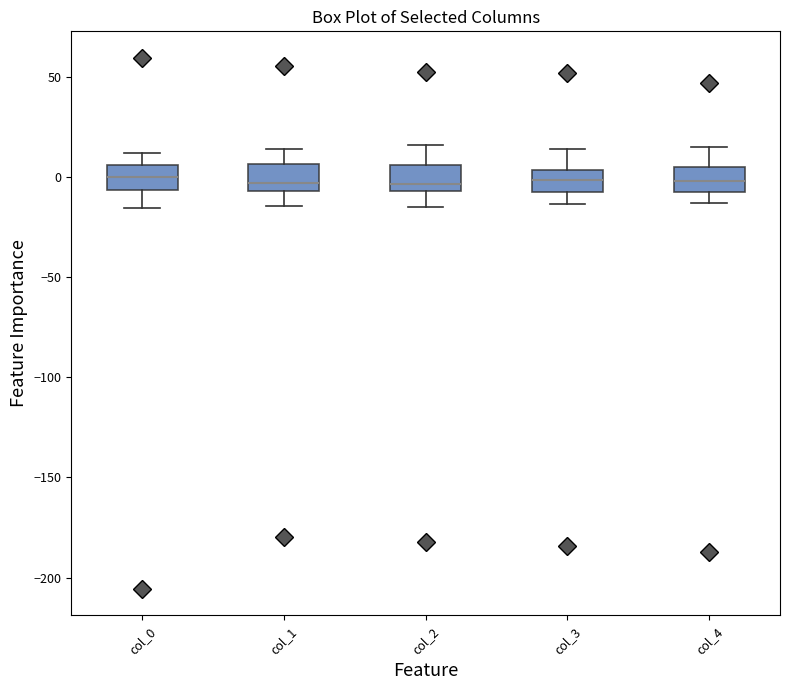

Where does the upper whisker of the box for col_3 end on the y-axis? The values are not printed on the chart, so give them approximately, as read against the axis.

15